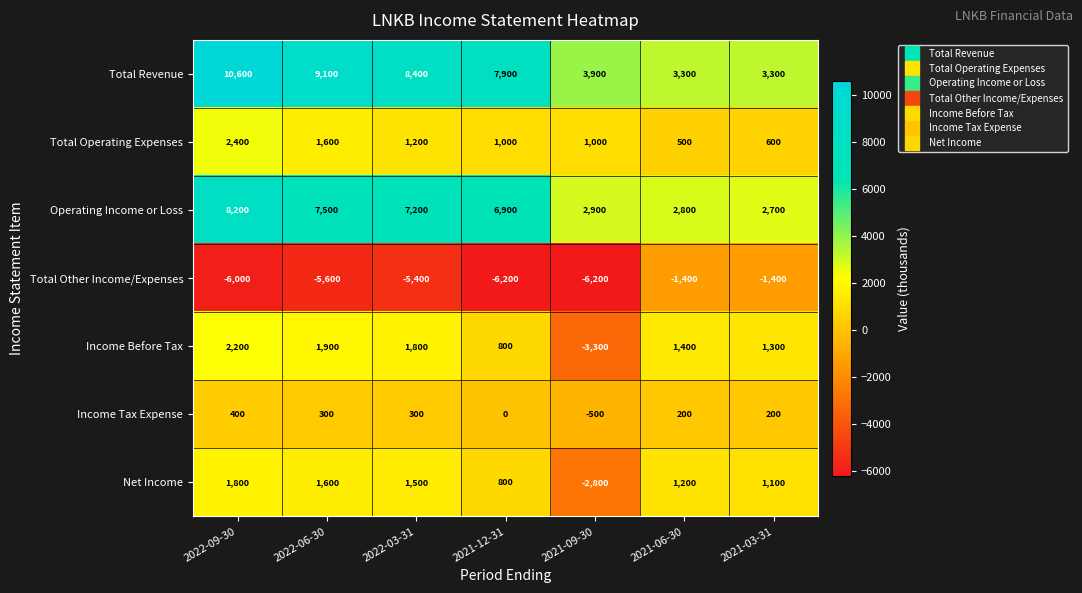

At how many categories does at least one series exceed 1608?

7